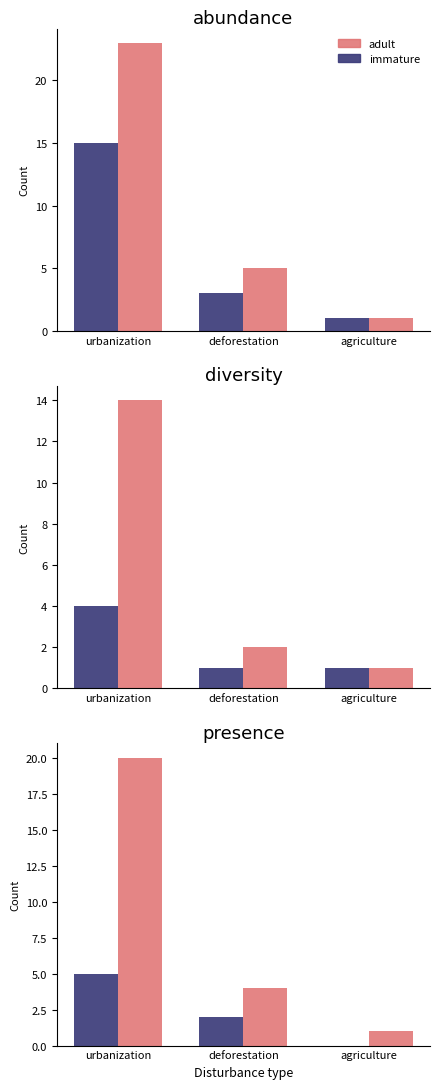

Which series has the largest range (max minus min)?

adult